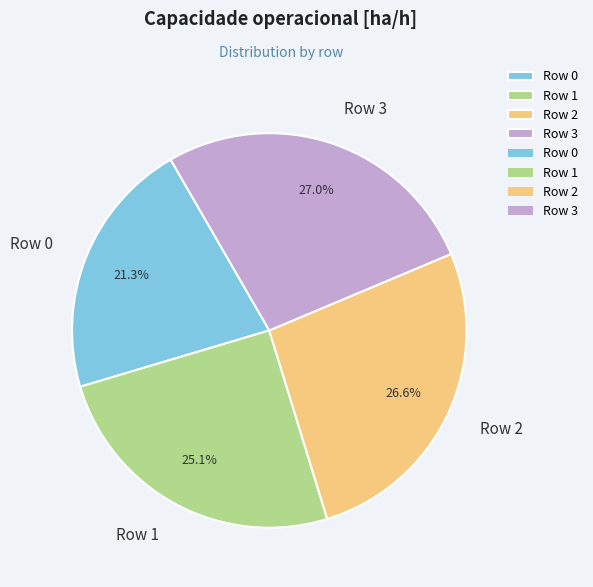

Which category has the smallest portion of the pie?

Row 0